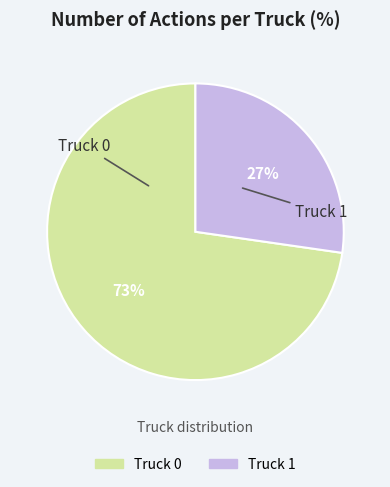

Combined, do Truck 1 and Truck 0 account for over 50%?

Yes